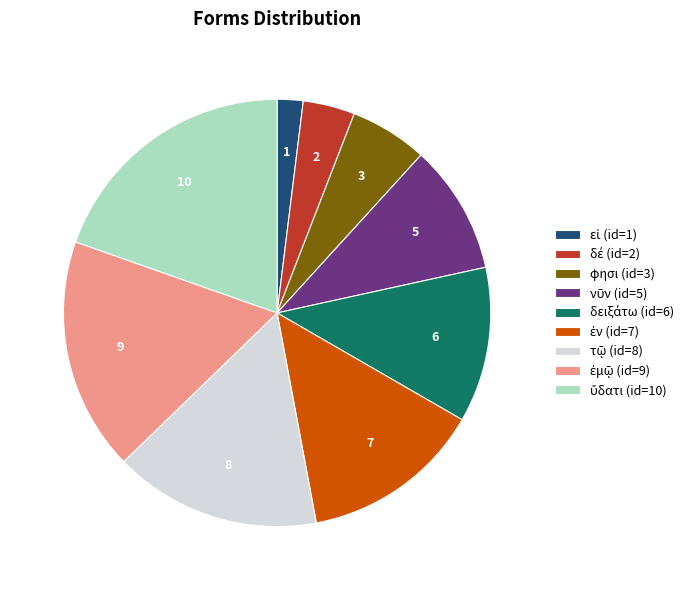

Does any single category account for the majority?

No